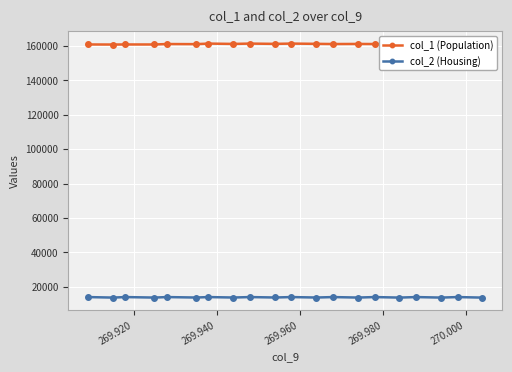

At how many categories does at least one series exceed 92773?

20